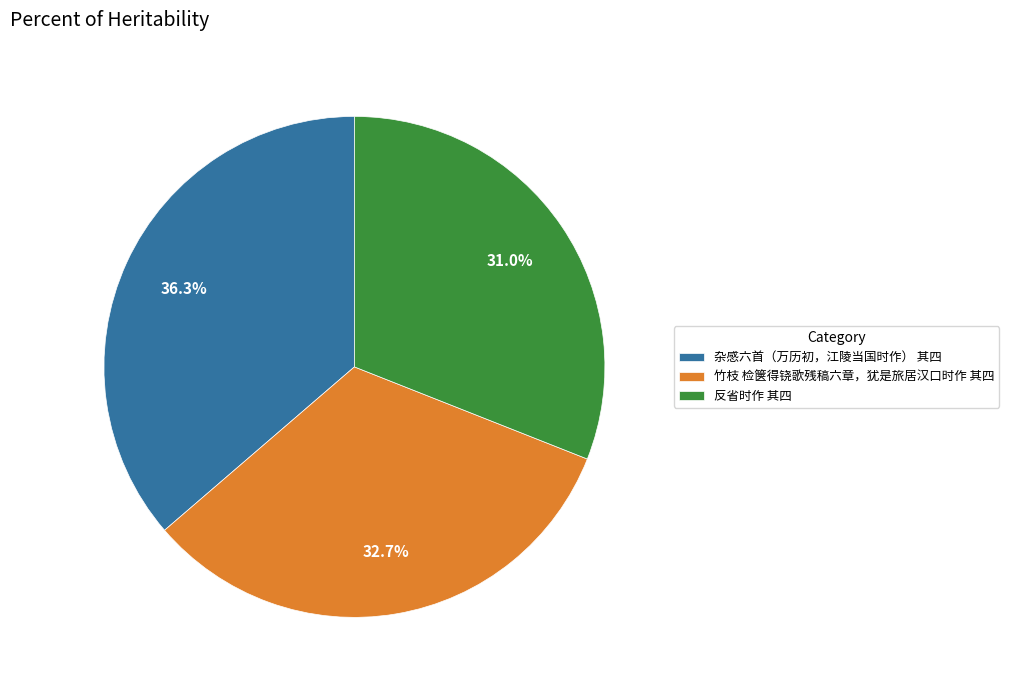

True or false: 反省时作 其四 accounts for 31% of the total.

True